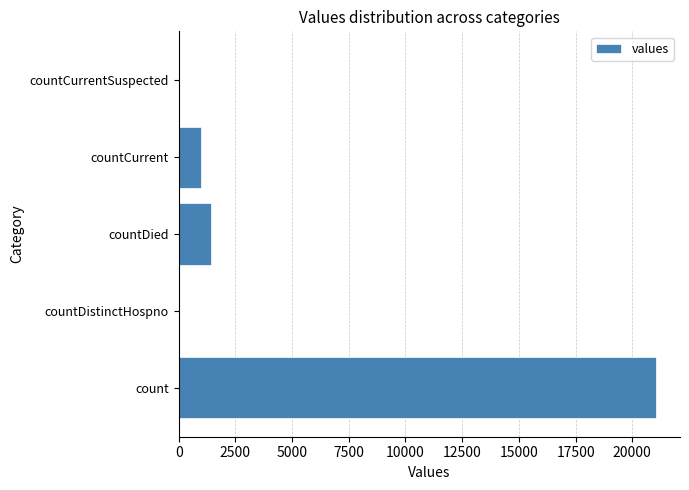

Count the number of categories in the chart.

5